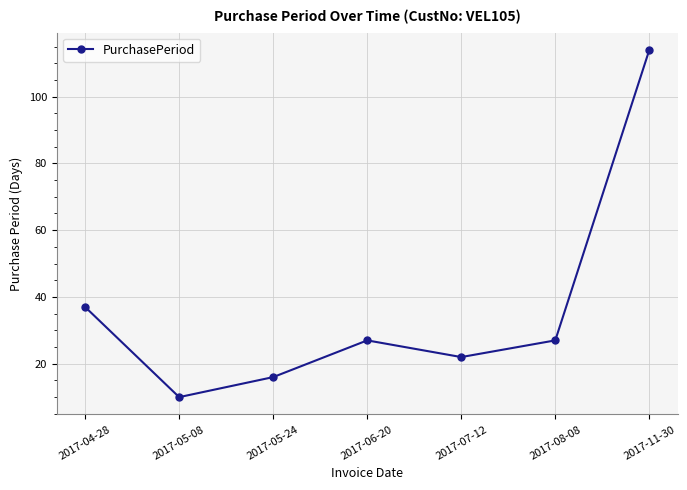

What is the ratio of the value at 2017-07-12 to the value at 2017-04-28?

0.6